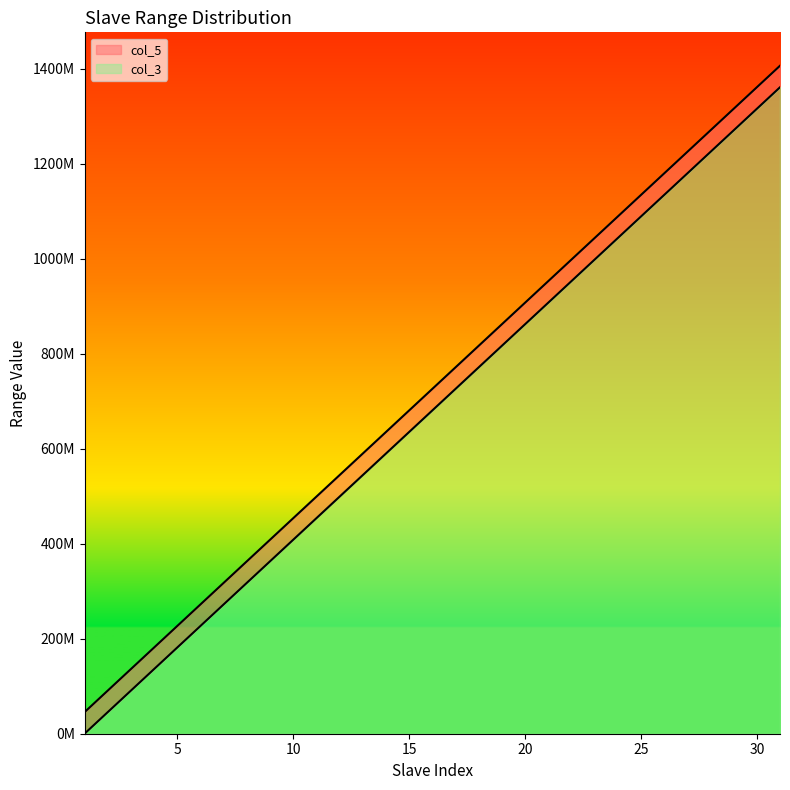

True or false: col_5 and col_3 cross at least once.

False